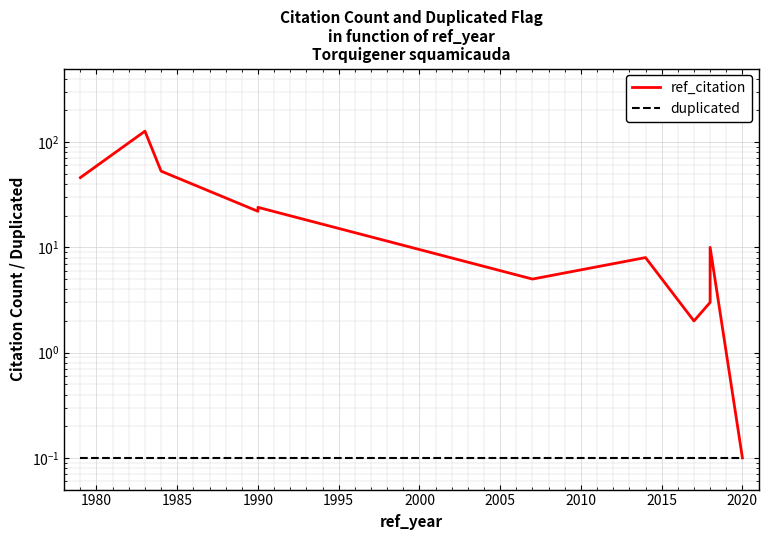

True or false: duplicated and ref_citation cross at least once.

False